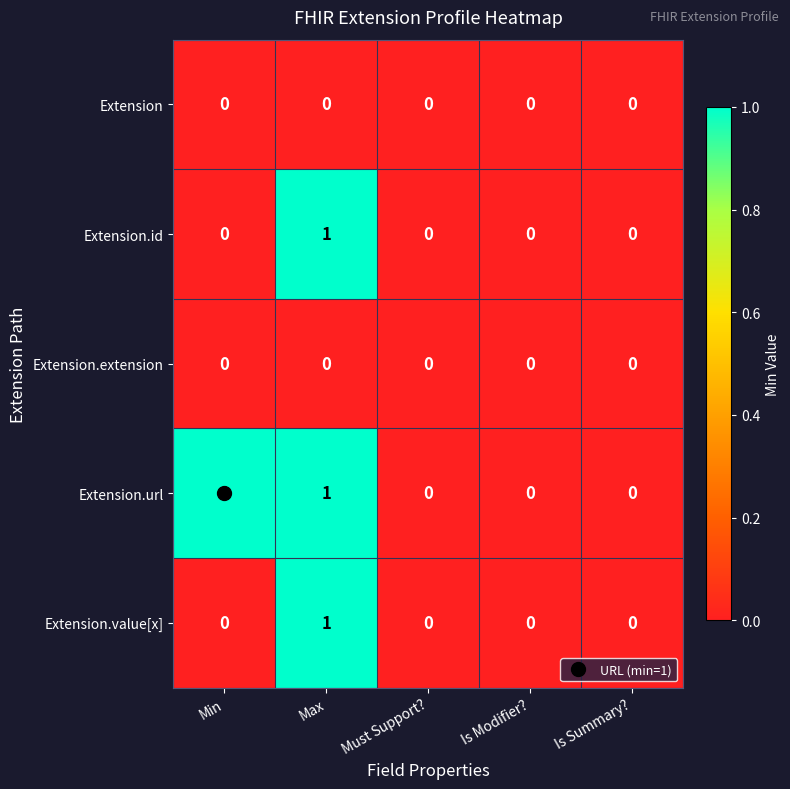

How many Extension.url values are between 0 and 1?

5